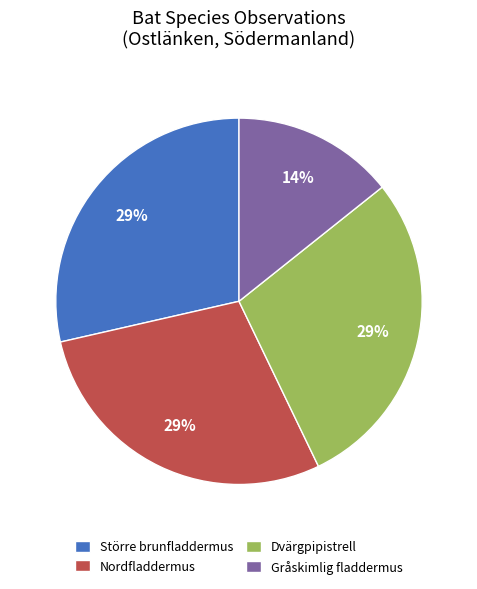

True or false: Nordfladdermus accounts for 20% of the total.

False